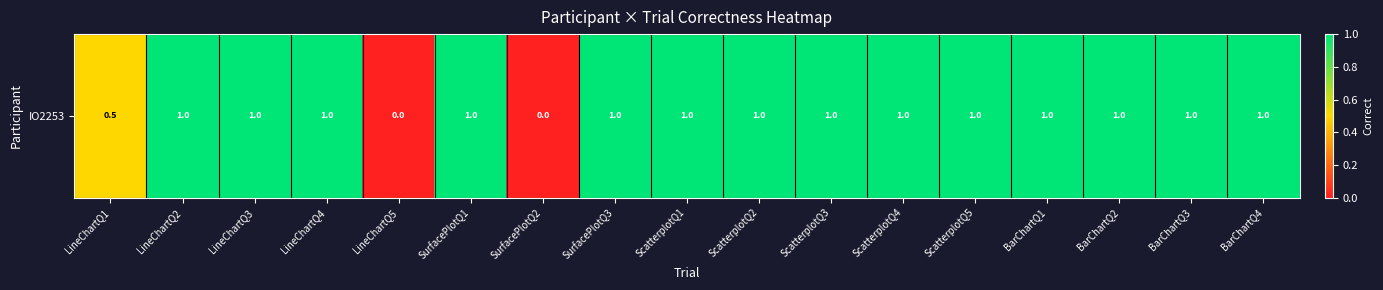

The value at BarChartQ2 is 0.2. True or false?

False